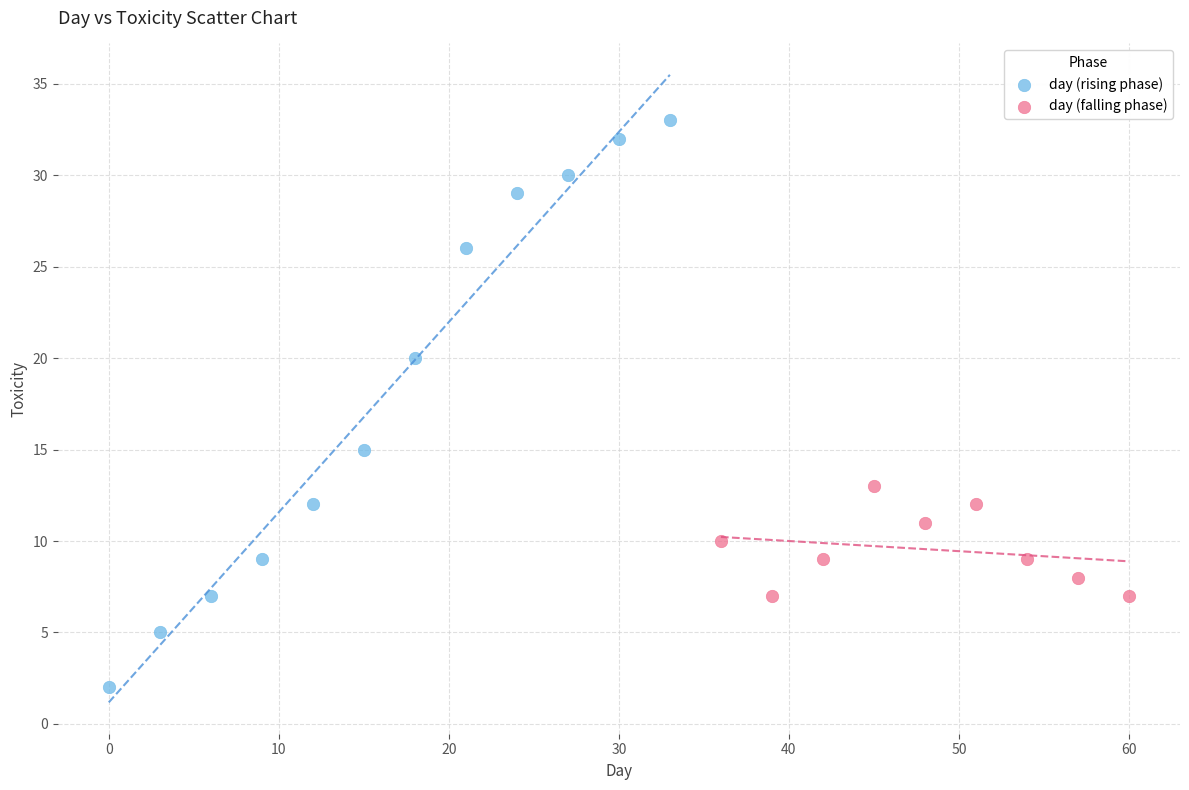

Which series has the widest spread of Y values?

day (rising phase)